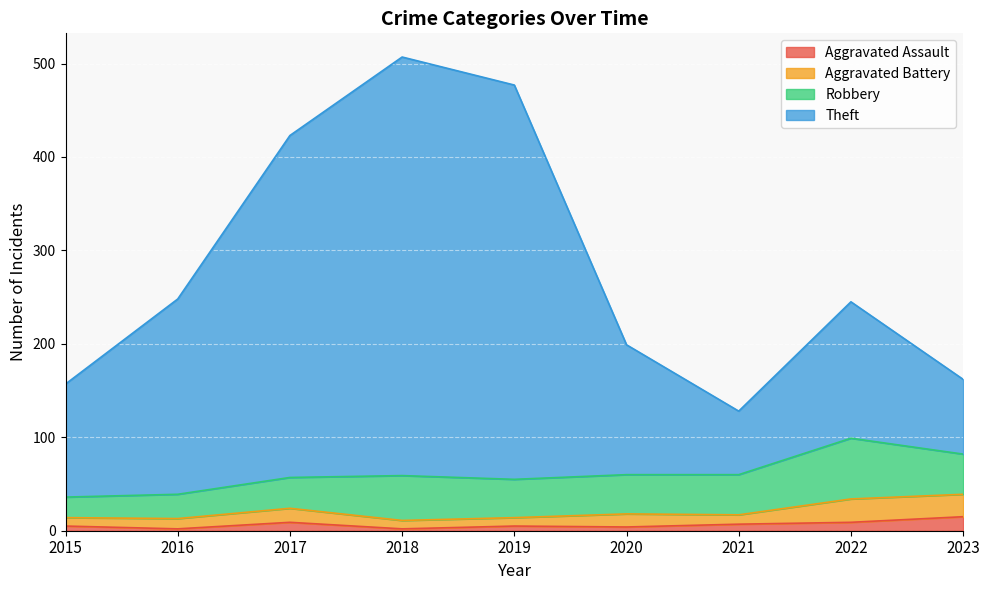

Which series has the largest range (max minus min)?

Theft